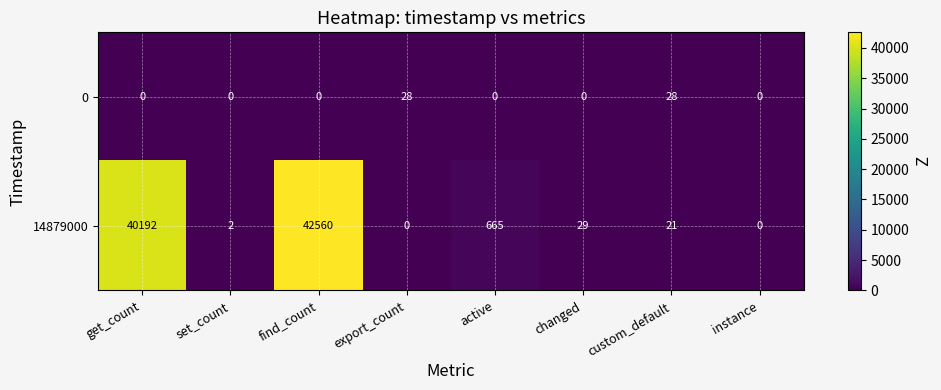

Reading left to right, what are all the values shown in this chart?

0: get_count=0	set_count=0	find_count=0	export_count=28	active=0	changed=0	custom_default=28	instance=0
14879000: get_count=40192	set_count=2	find_count=42560	export_count=0	active=665	changed=29	custom_default=21	instance=0